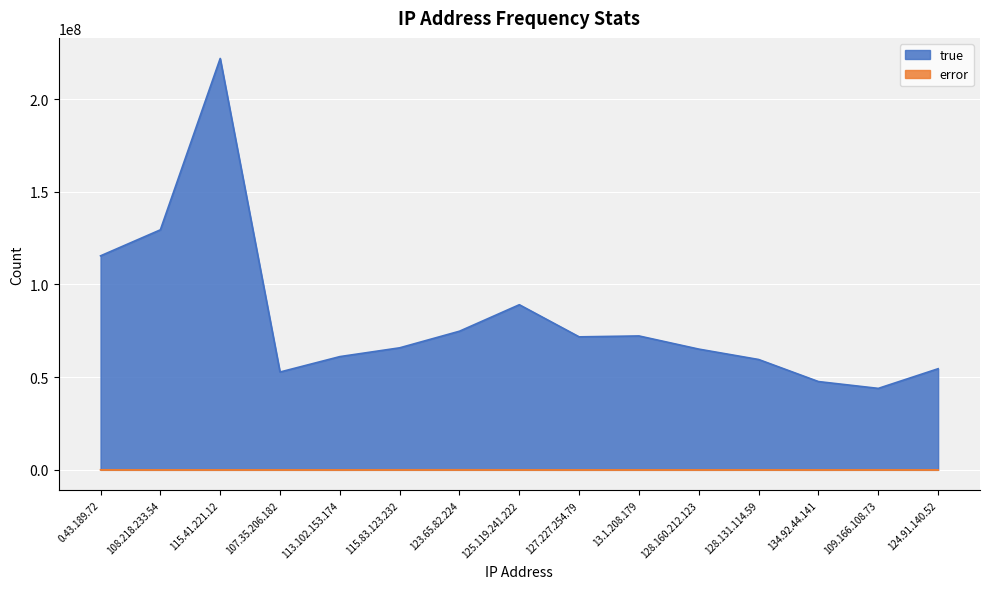

How many lines are shown in the chart?

2